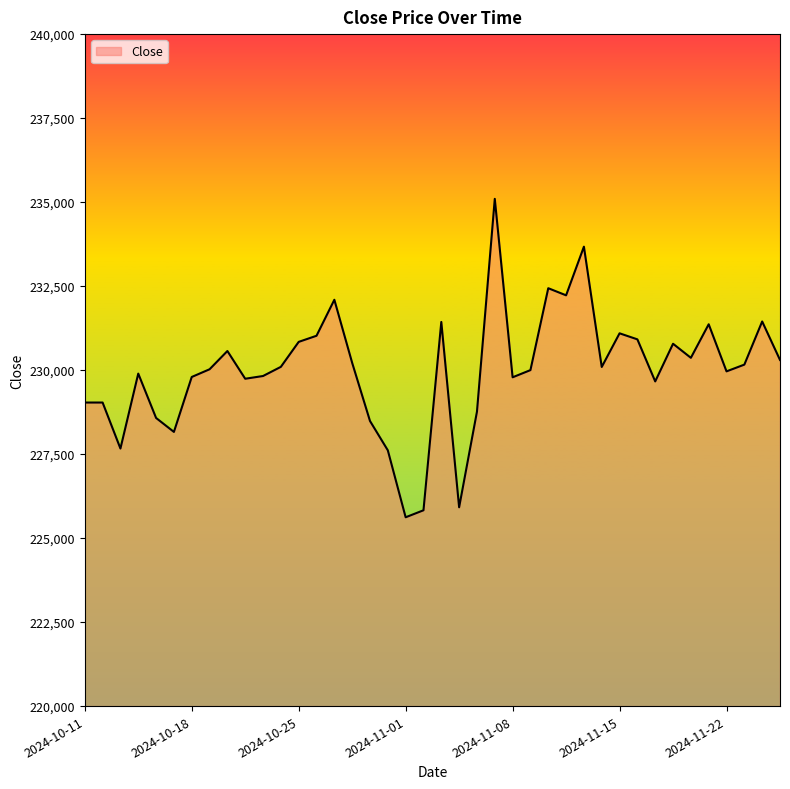

What is the maximum value shown in the chart?

235097.3